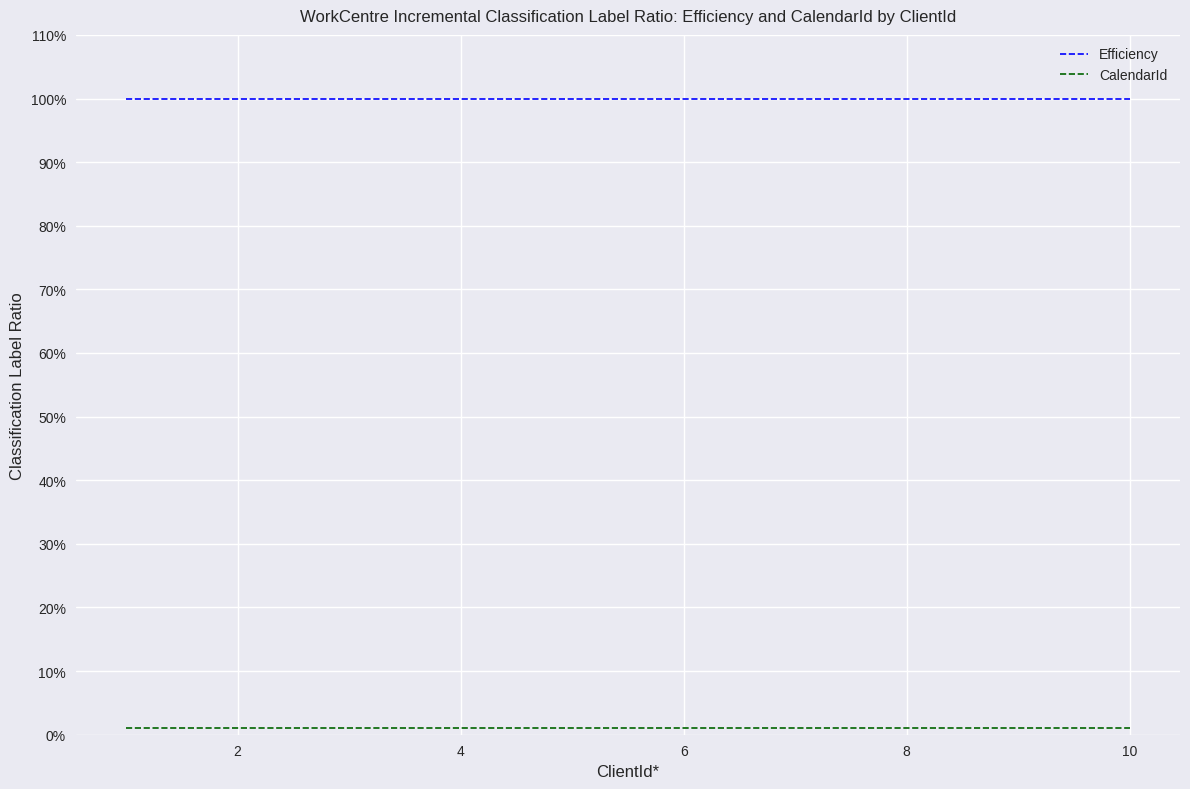

Which series has the largest total across all categories?

Efficiency